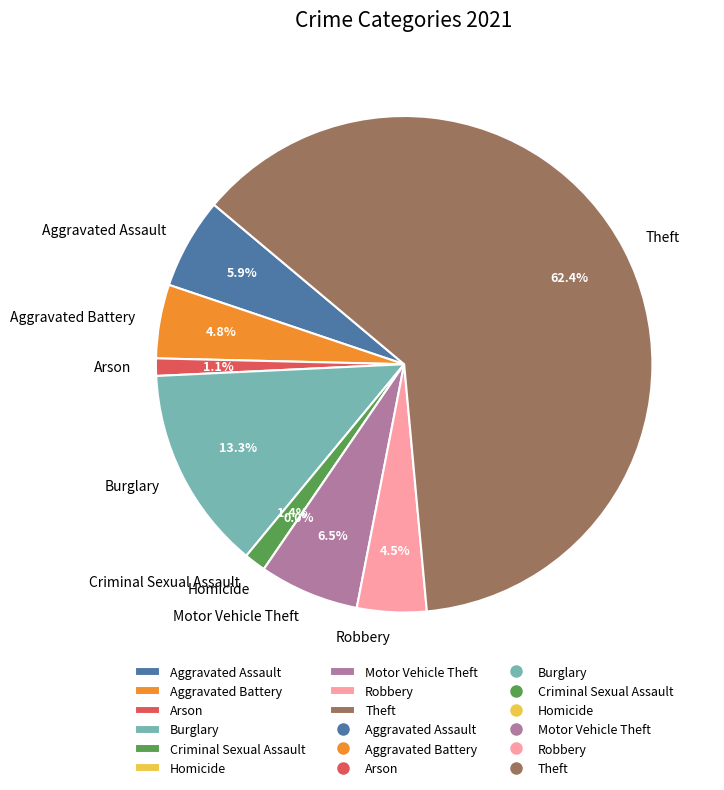

Rank the categories by value from highest to lowest.

Theft, Burglary, Motor Vehicle Theft, Aggravated Assault, Aggravated Battery, Robbery, Criminal Sexual Assault, Arson, Homicide